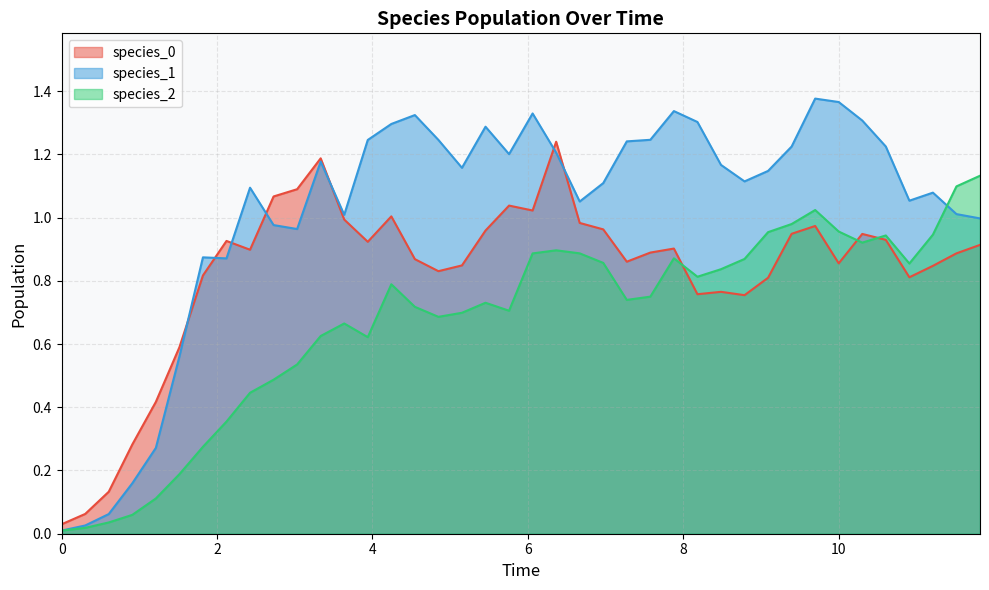

Which series has the widest spread of values?

species_1